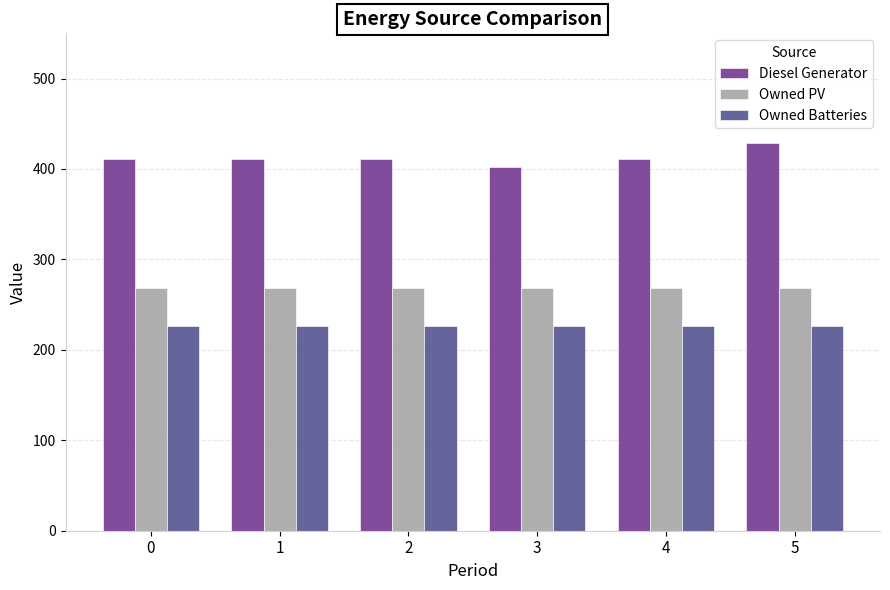

Which series has the widest spread of values?

Diesel Generator